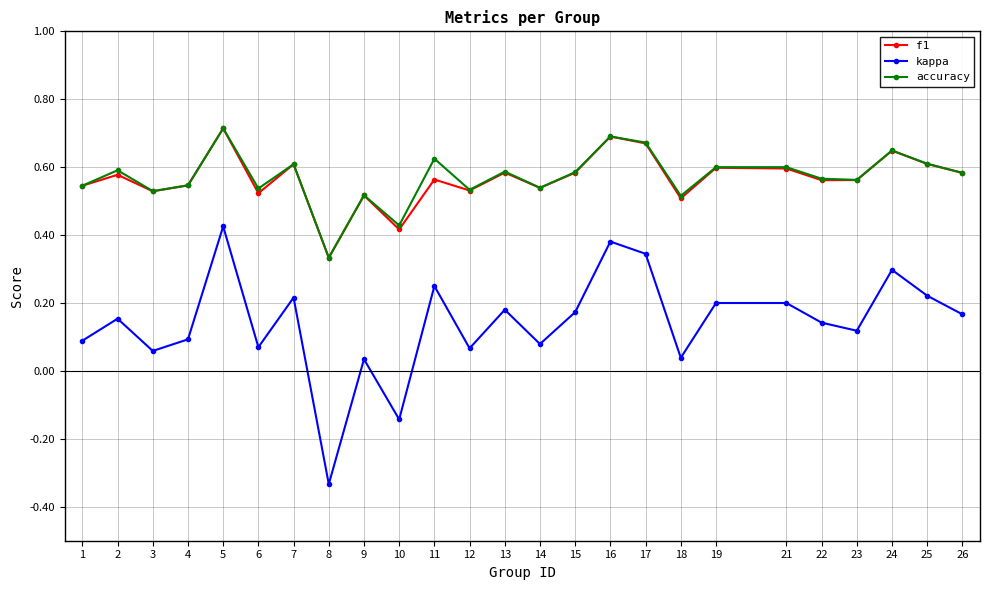

Which category has the highest value in the f1 series?

5